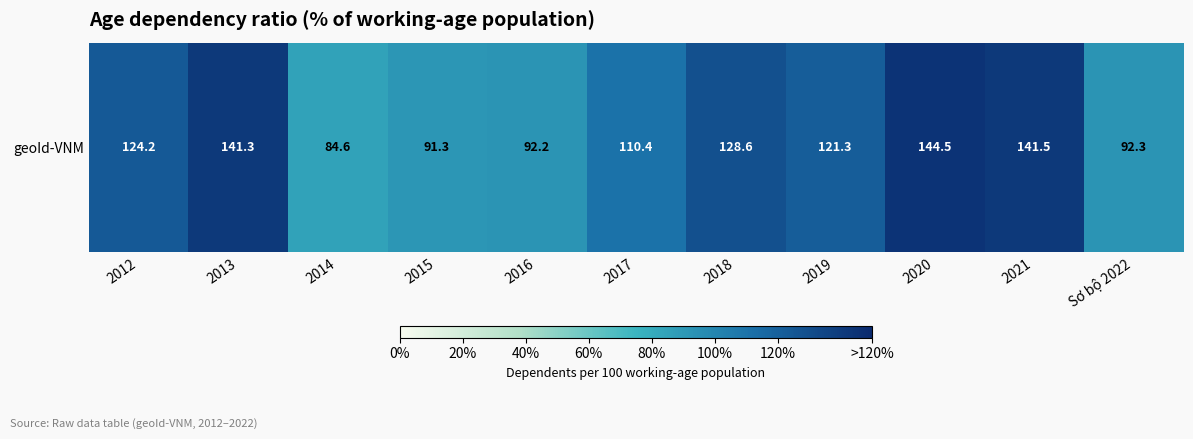

Rank the categories by value from highest to lowest.

2020, 2021, 2013, 2018, 2012, 2019, 2017, Sơ bộ 2022, 2016, 2015, 2014